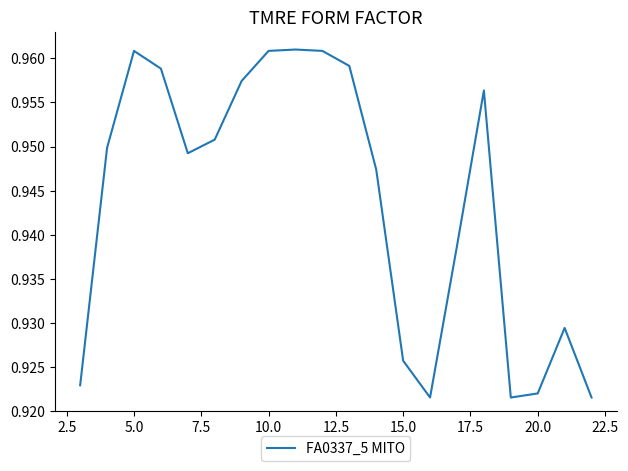

Does the chart have visible grid lines?

No